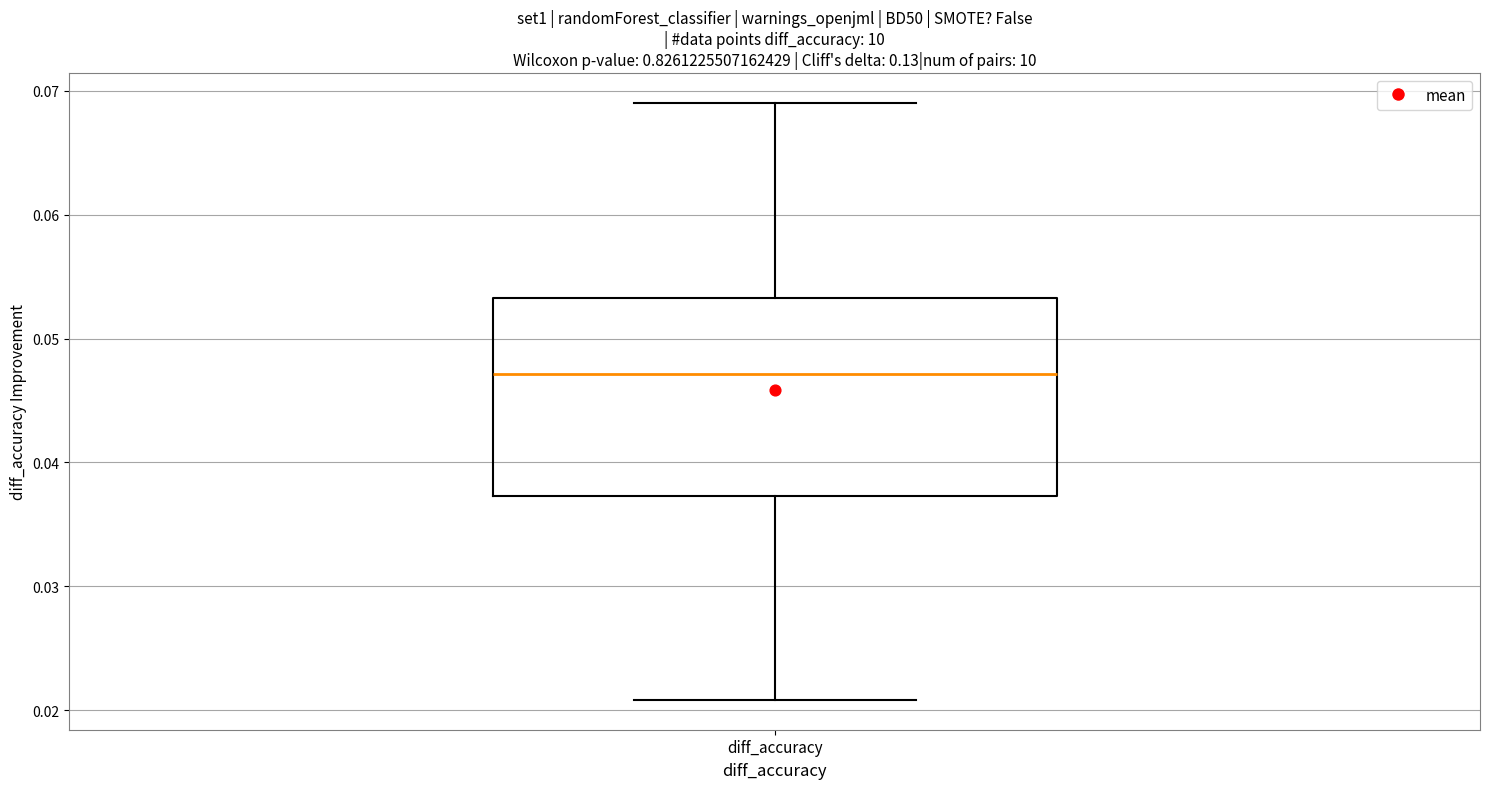

Where does the lower whisker of the box for diff_accuracy end on the y-axis? The values are not printed on the chart, so give them approximately, as read against the axis.

0.021